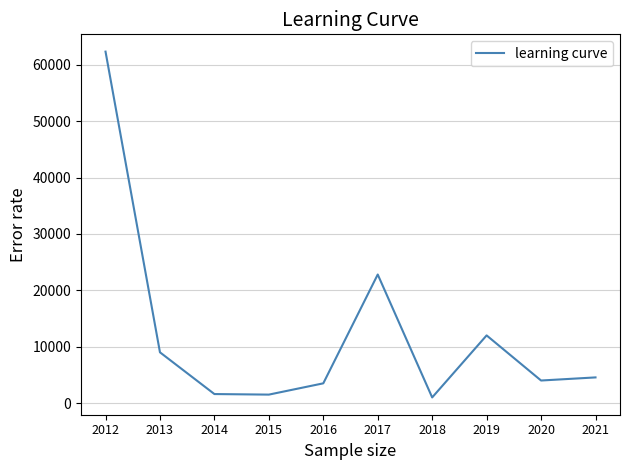

What is the difference between the maximum and second lowest values?

60824